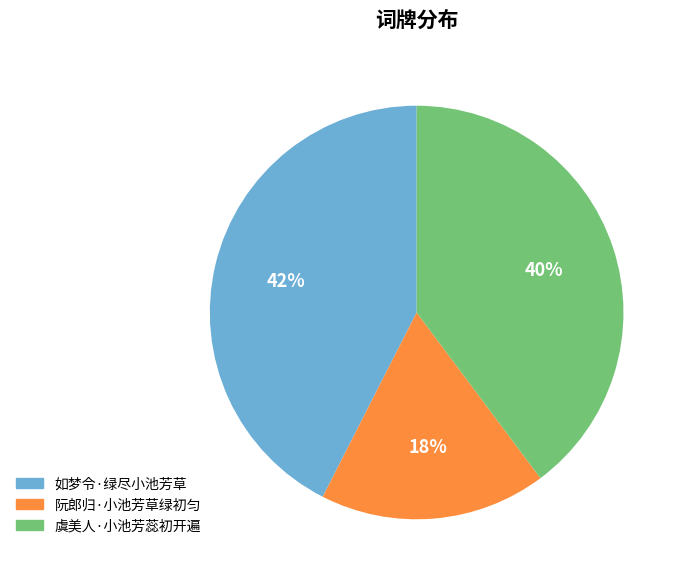

Is the sum of 虞美人·小池芳蕊初开遍 and 阮郎归·小池芳草绿初匀 greater than half?

Yes